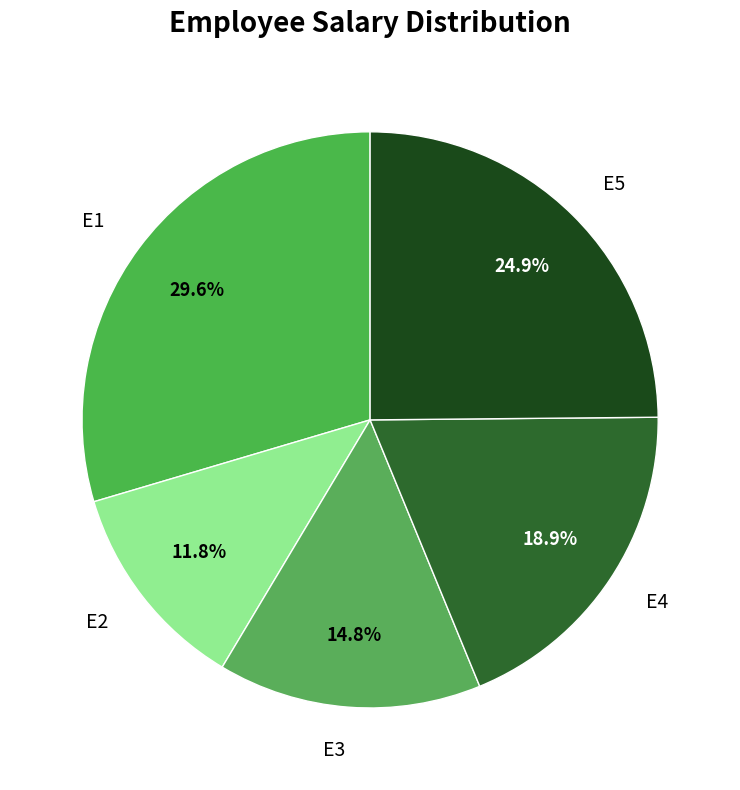

How many segments does this pie chart have?

5